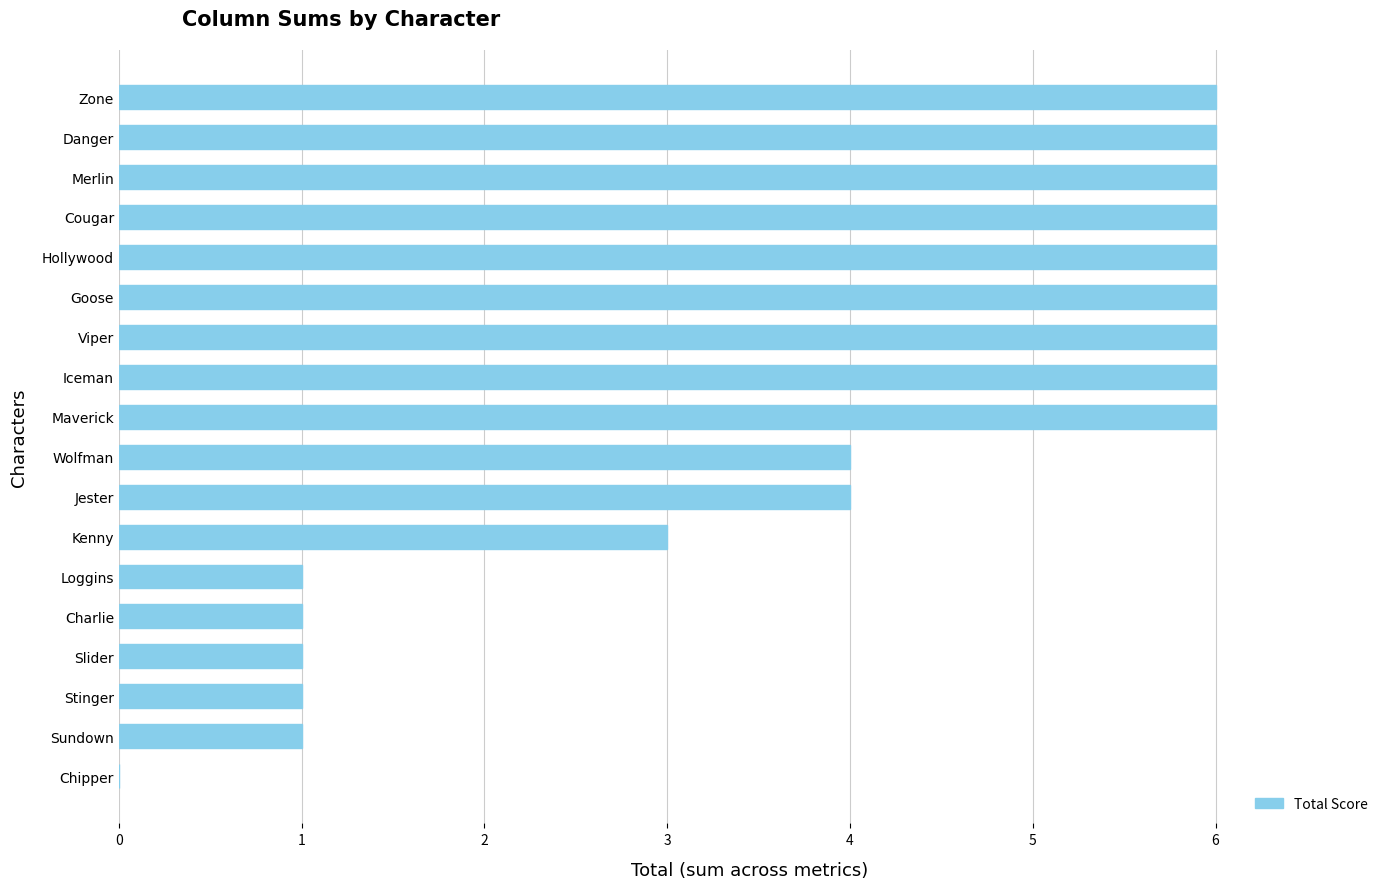

The chart shows a value of 10 at Merlin. True or false?

False